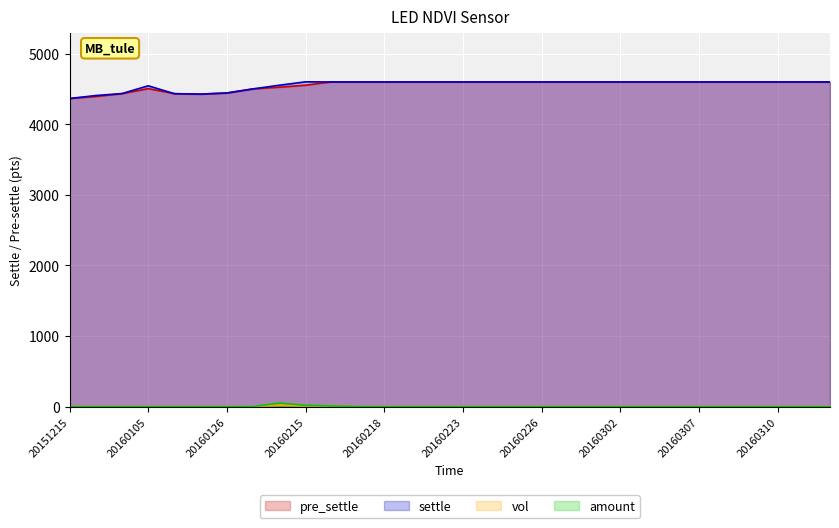

The value of vol at 20160218 is 0. True or false?

True